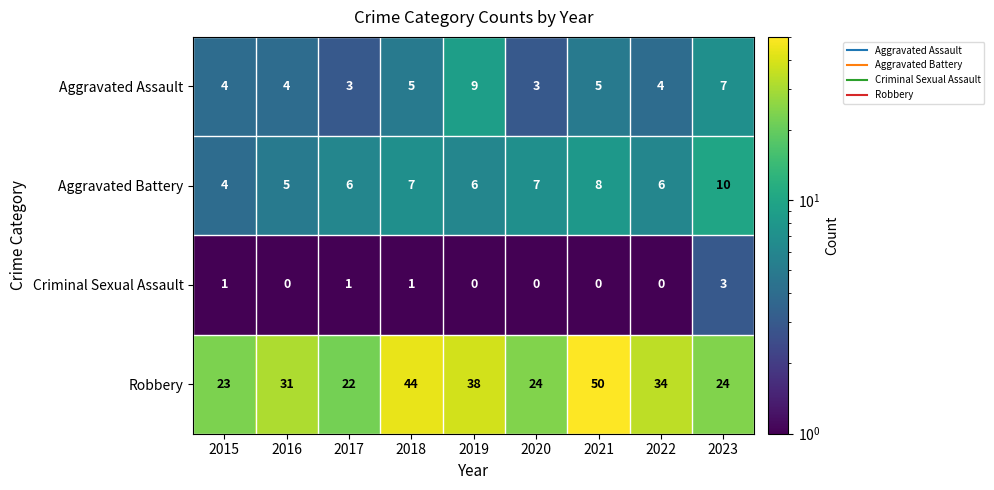

How many Aggravated Assault values are between 4 and 5?

5